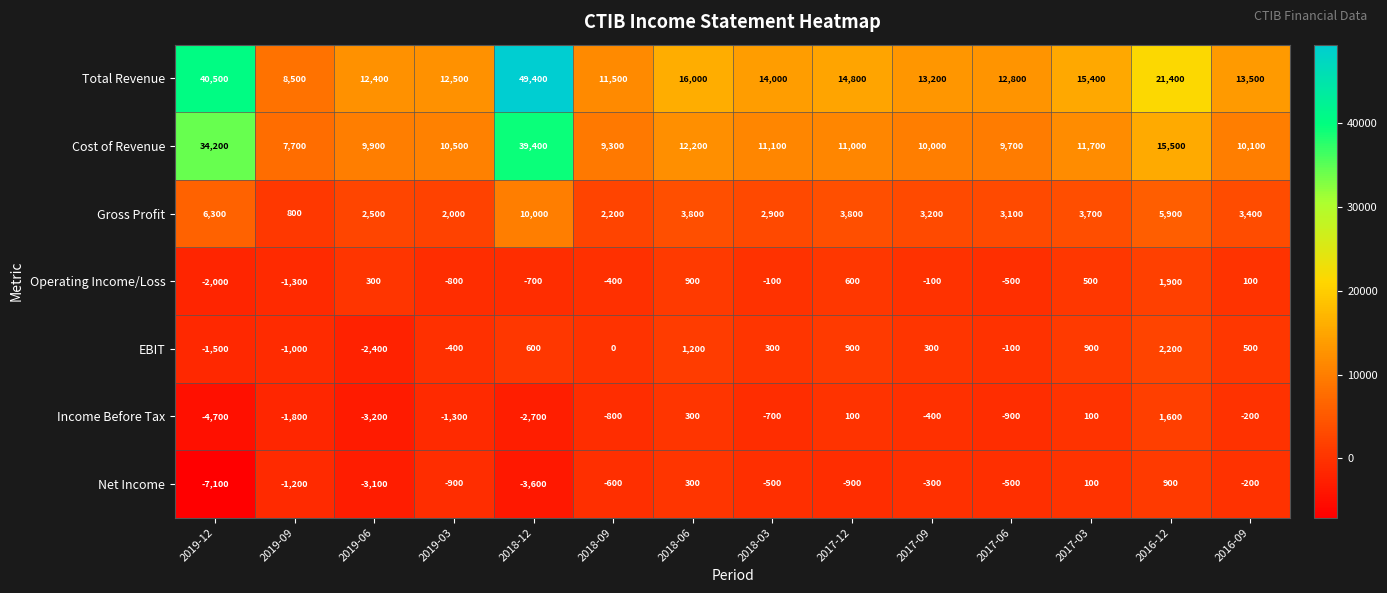

The value of Operating Income/Loss at 2018-06 is 900. True or false?

True